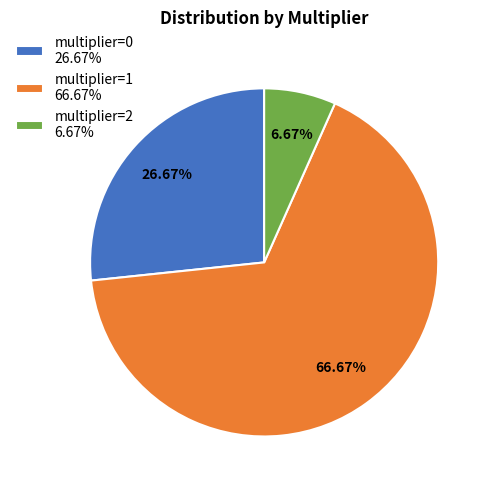

How many segments does this pie chart have?

3